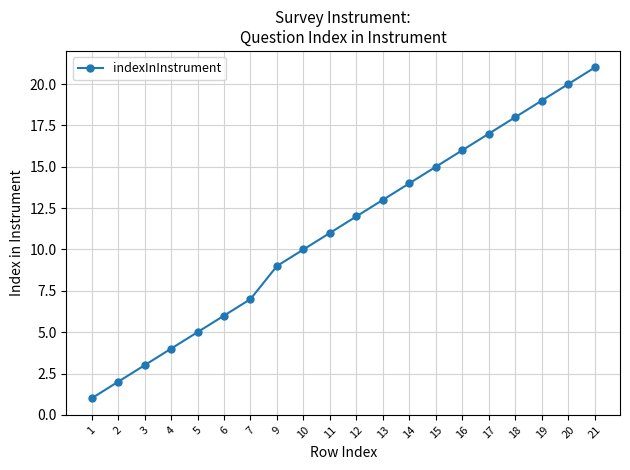

What is the minimum value shown in the chart?

1